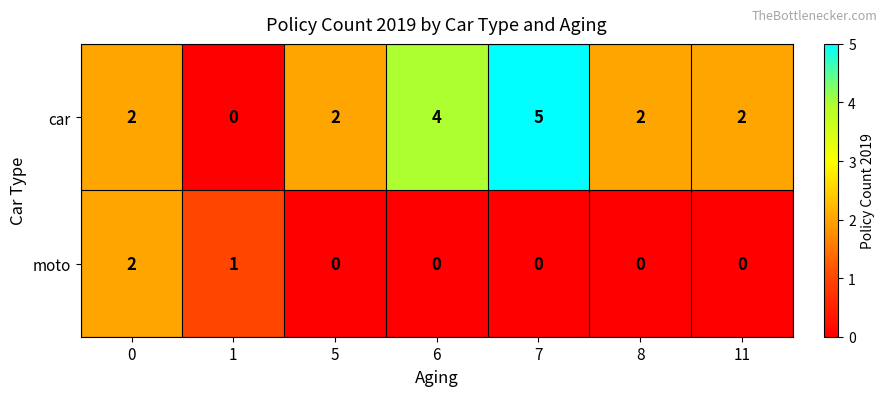

Which category has the highest value across all series?

7